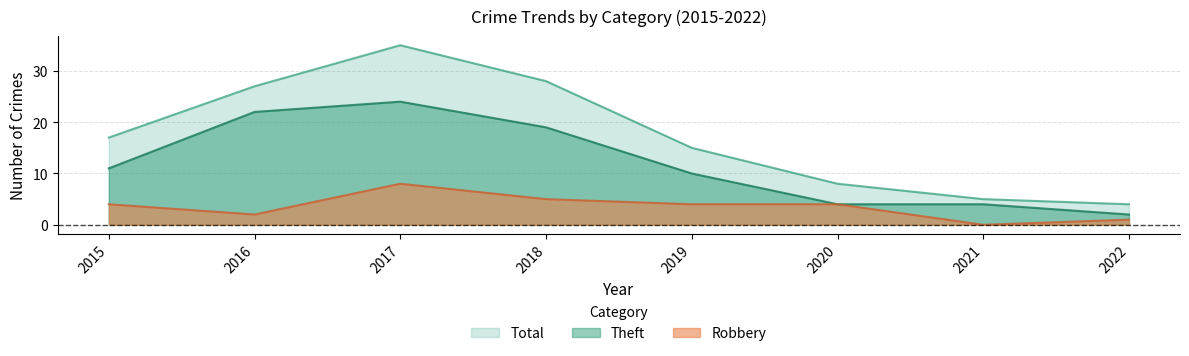

True or false: Total and Theft cross at least once.

False